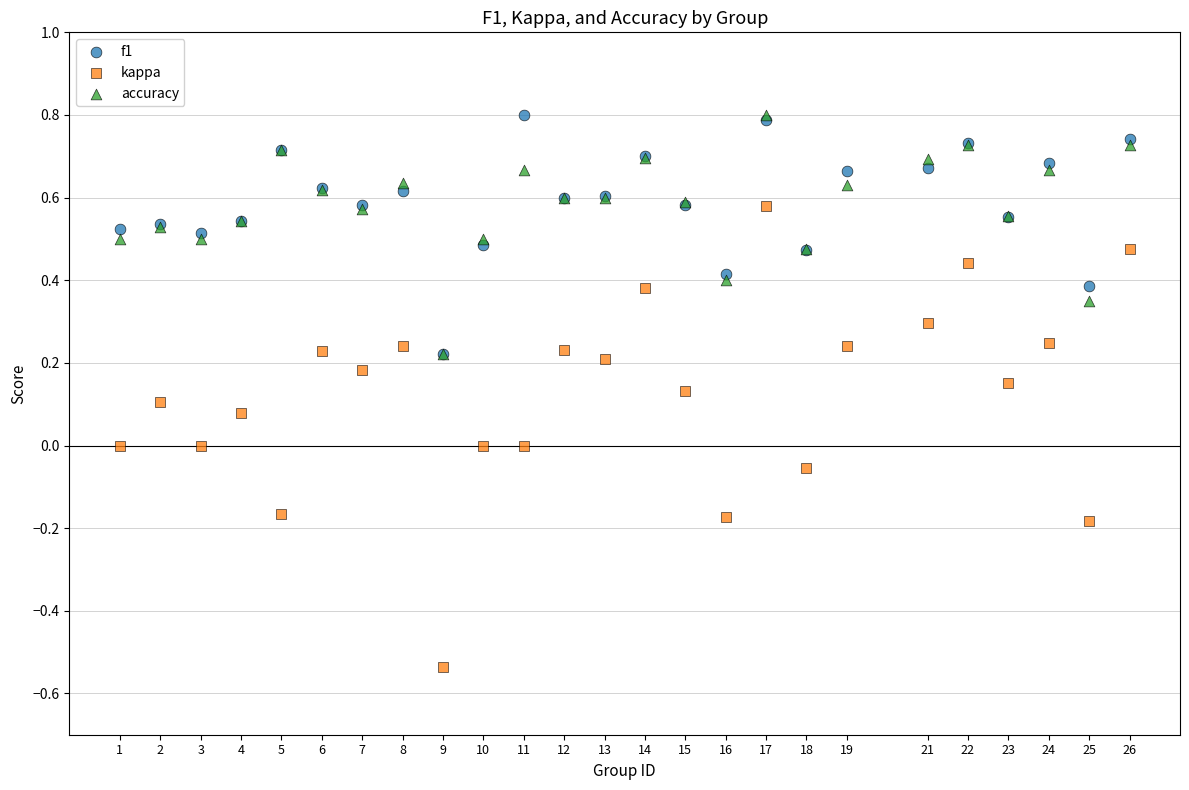

Which series has the widest spread of Y values?

kappa